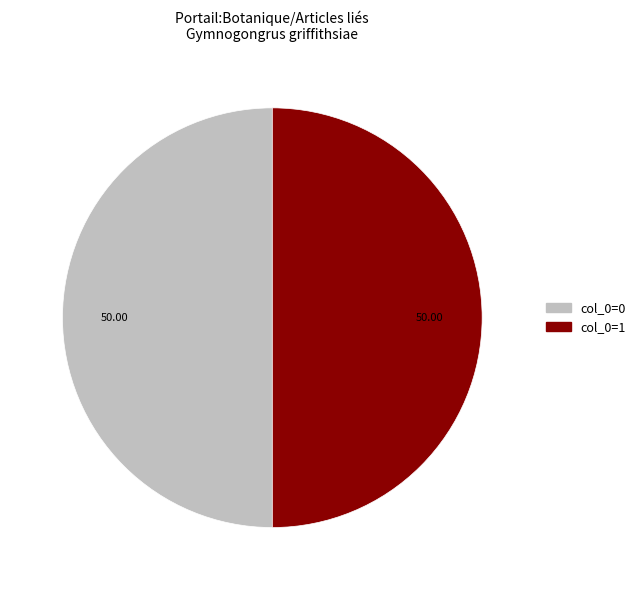

Do col_0=1 and col_0=0 together represent more than half of the pie?

Yes